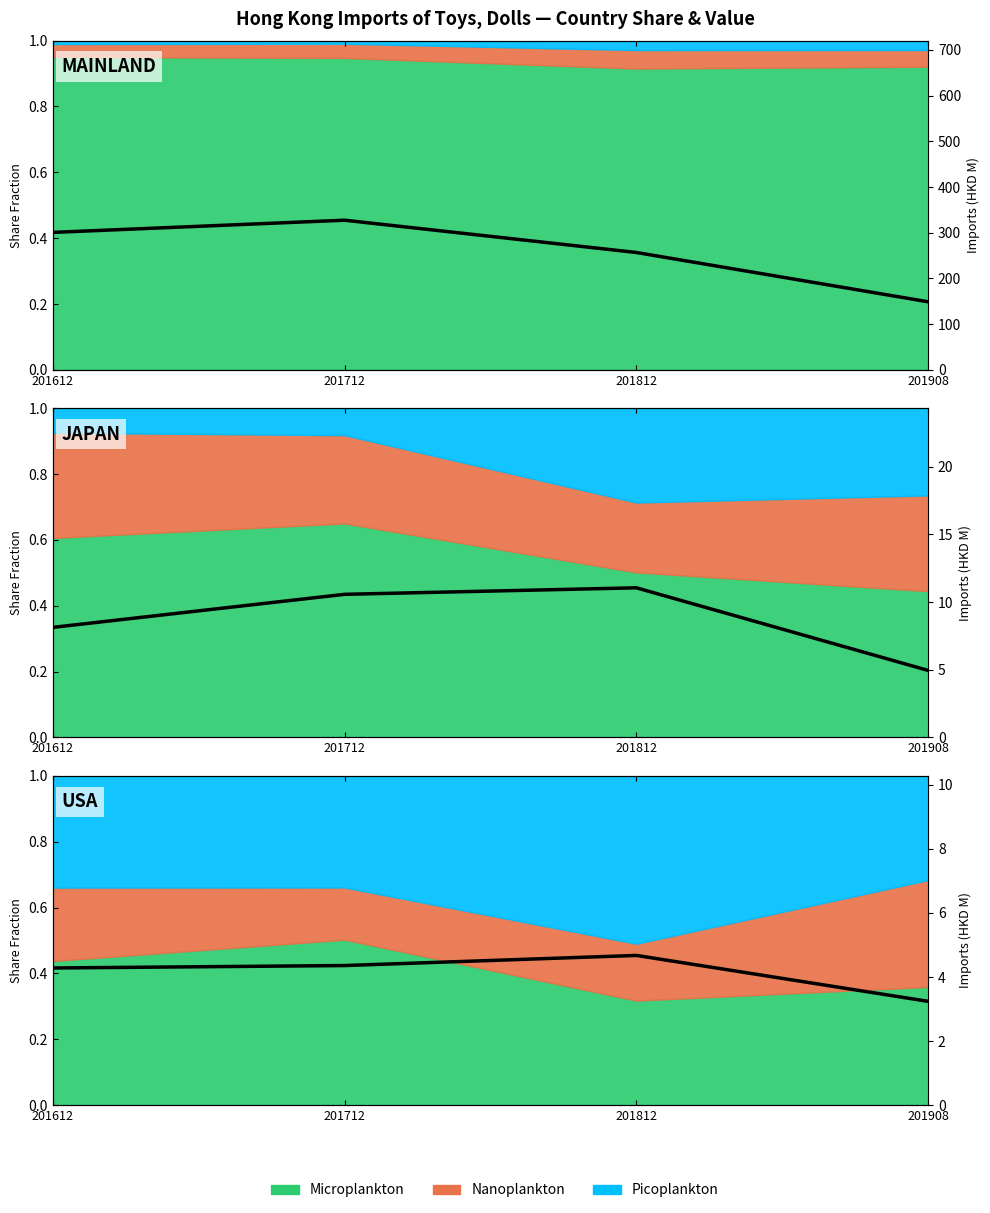

Does the chart display data point markers on the line(s)?

No